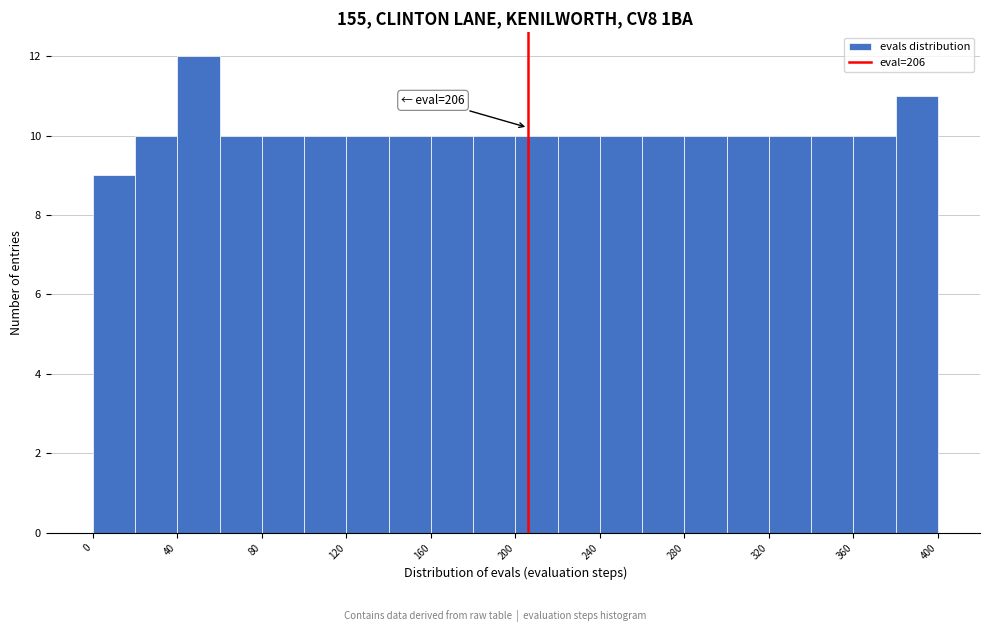

Which range on the x-axis has the tallest bar?

40 to 60